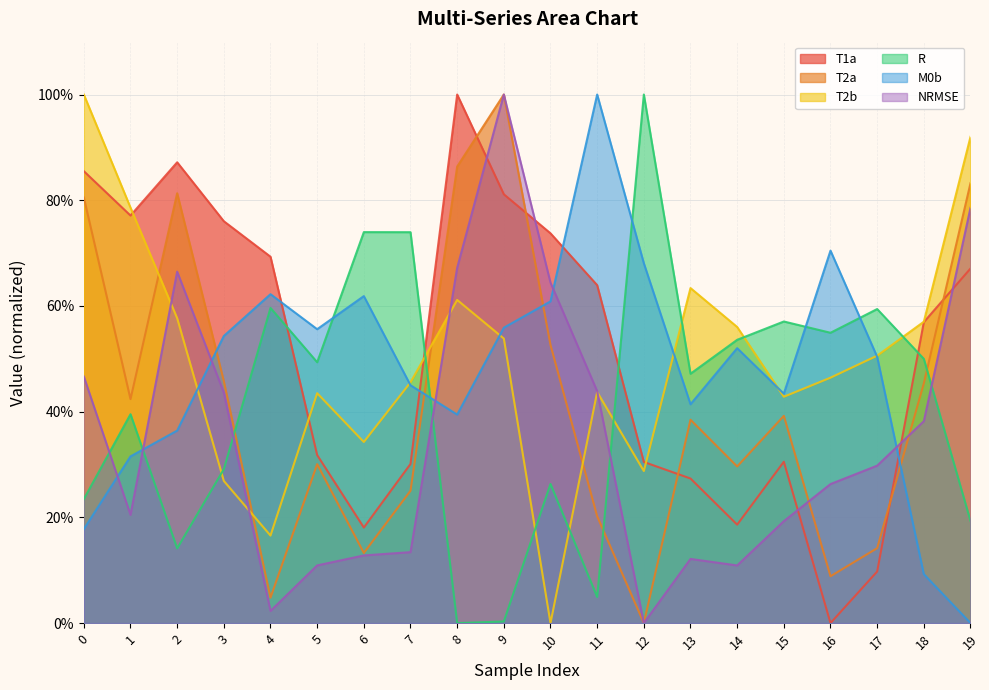

At 5, list the series in order from largest to smallest.

M0b, R, T2b, T1a, T2a, NRMSE